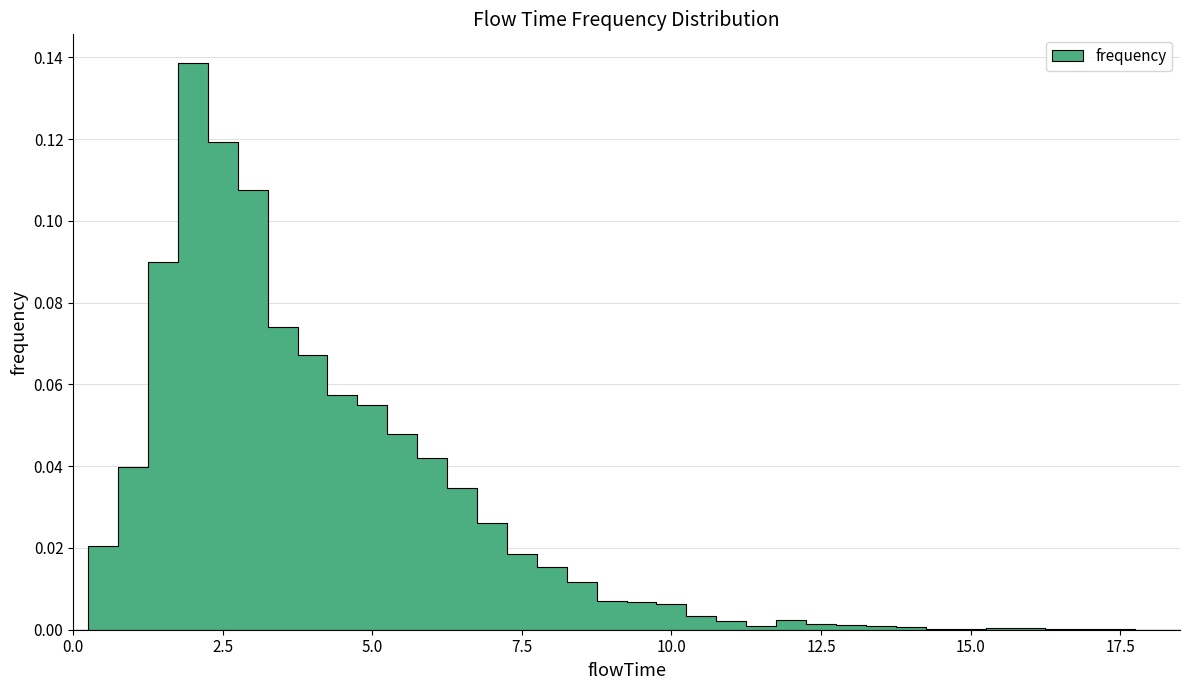

Rank the categories by value from lowest to highest.

0.0, 18.0, 18.5, 14.5, 16.5, 17.5, 15.0, 17.0, 15.5, 16.0, 14.0, 11.5, 13.5, 13.0, 12.5, 11.0, 12.0, 10.5, 10.0, 9.5, 9.0, 8.5, 8.0, 7.5, 0.5, 7.0, 6.5, 1.0, 6.0, 5.5, 5.0, 4.5, 4.0, 3.5, 1.5, 3.0, 2.5, 2.0